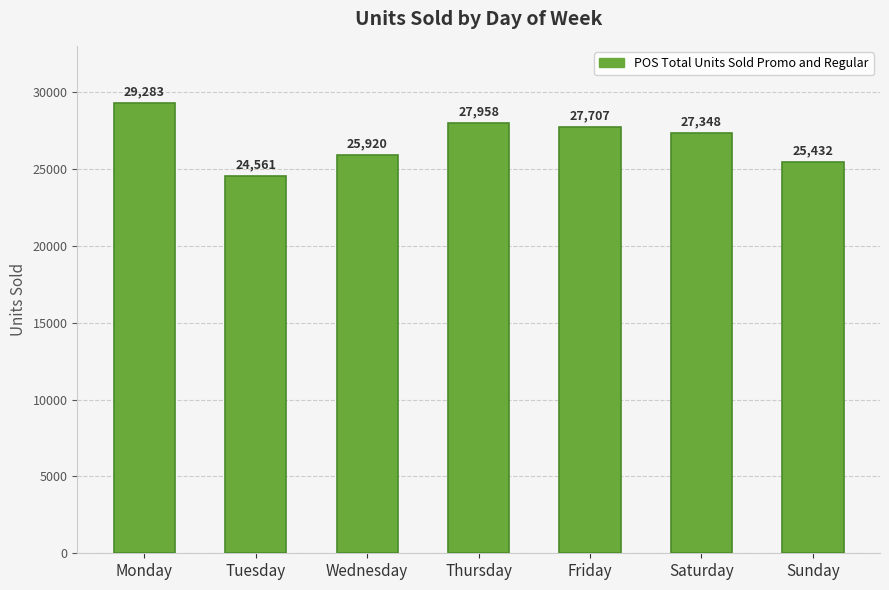

Reading left to right, extract all data points from this chart.

29283	24561	25920	27958	27707	27348	25432